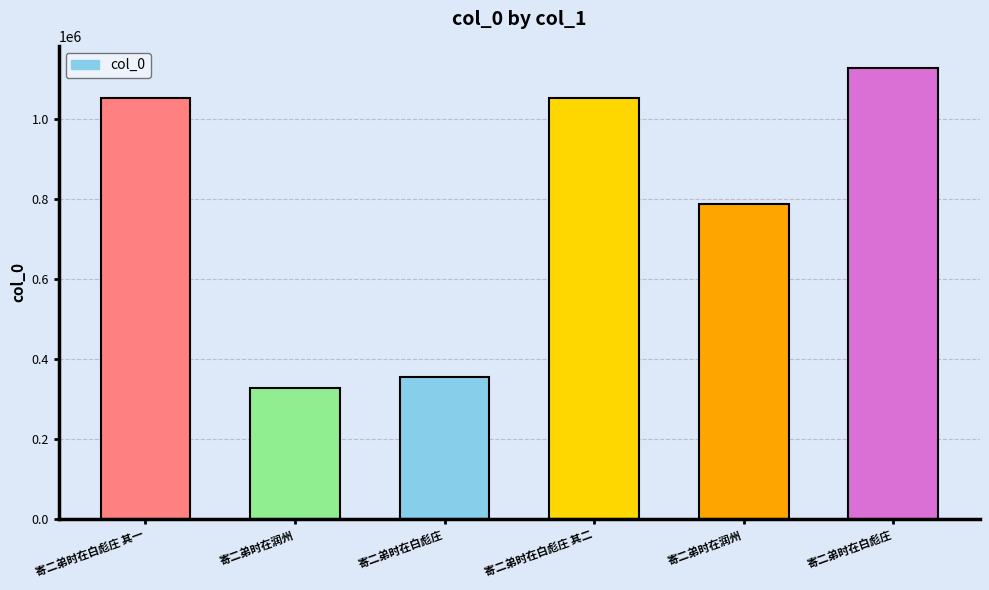

The chart shows a value of 650122 at 寄二弟时在白彪庄. True or false?

False